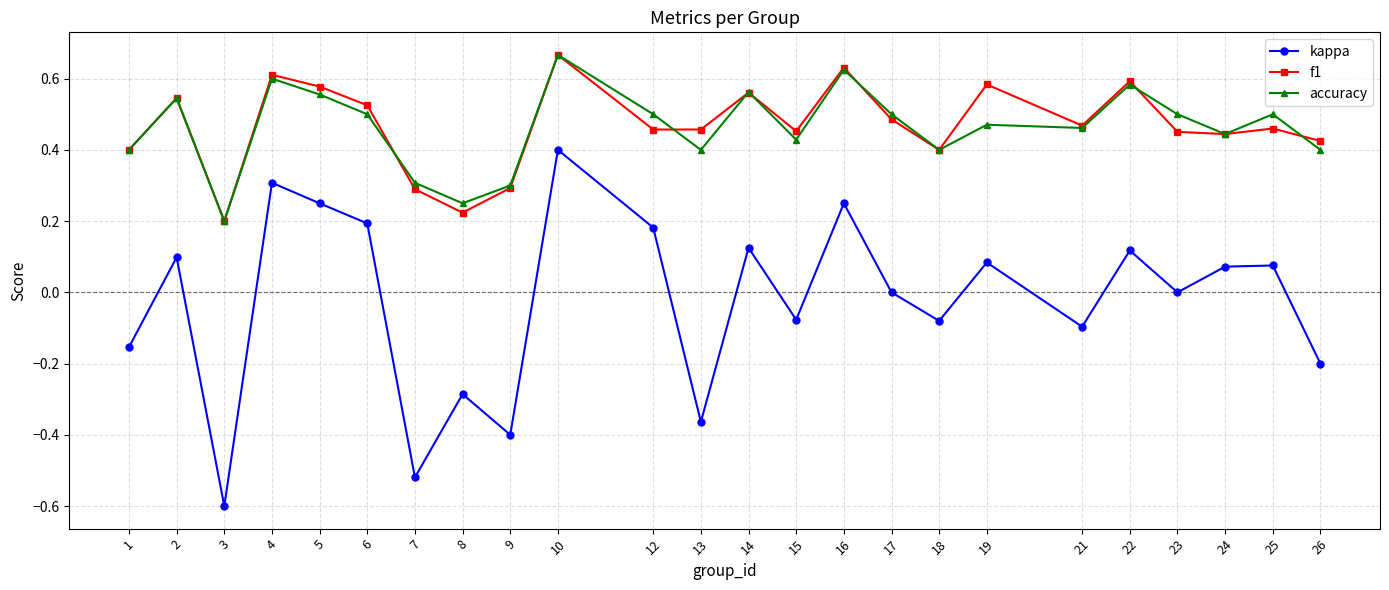

At which category is the sum across all series the highest?

10